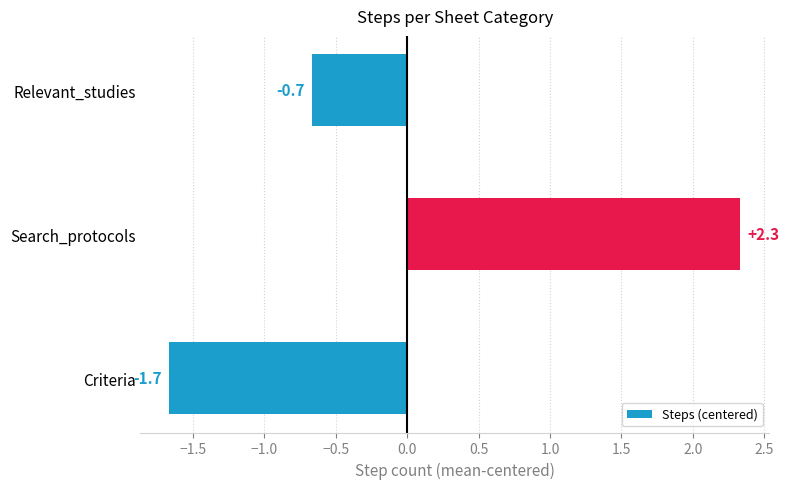

Which label corresponds to the smallest value in the chart?

Criteria